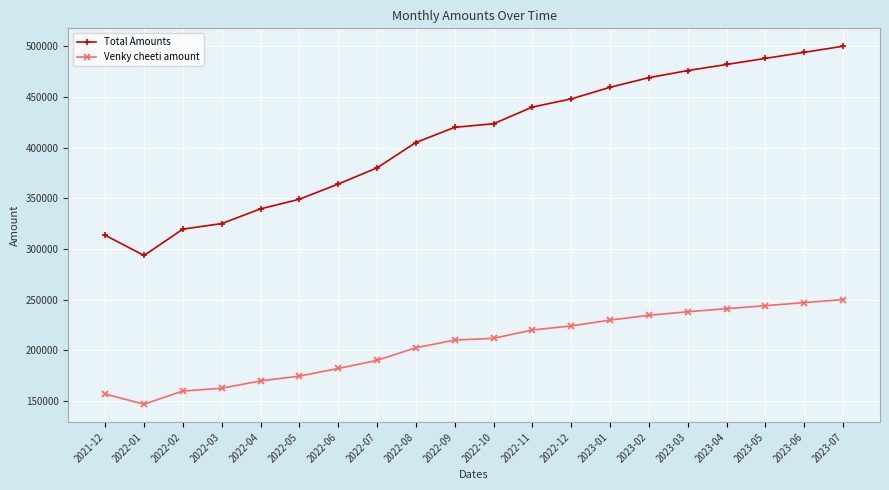

What is the label of the 6th point from the right?

2023-02